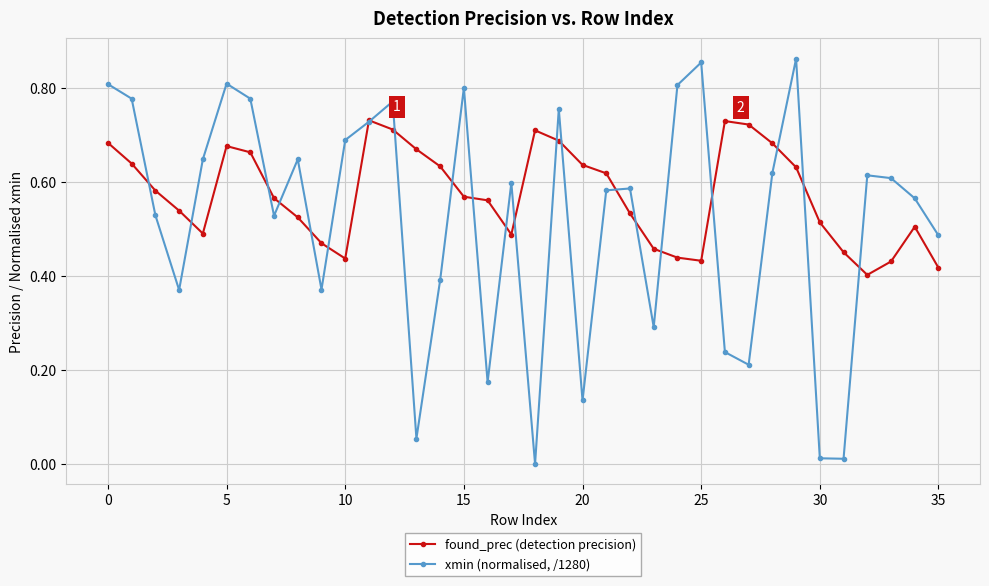

Which series has the largest total across all categories?

found_prec (detection precision)